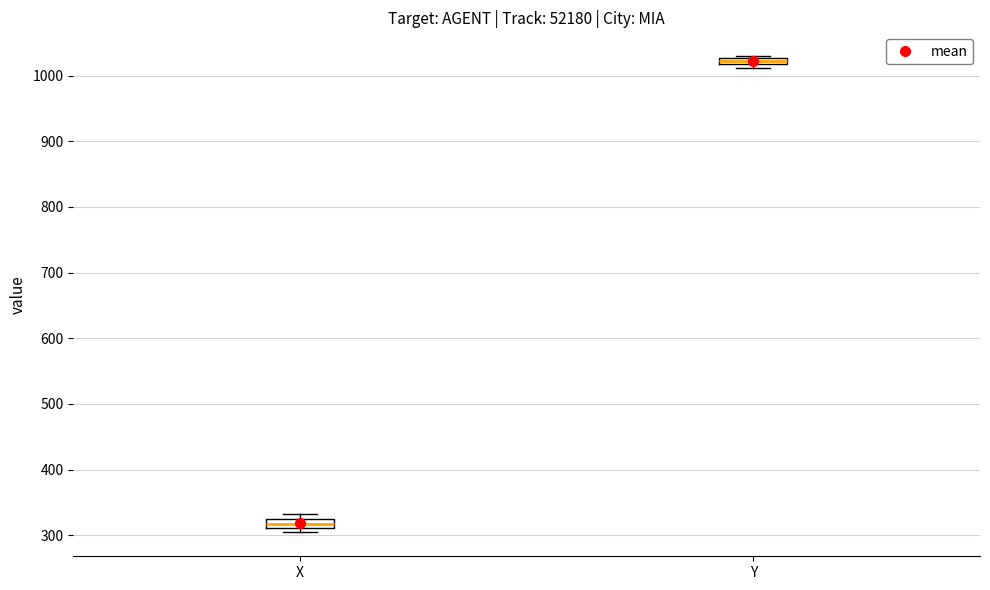

Where is the upper edge of the box for Y on the y-axis? The values are not printed on the chart, so give them approximately, as read against the axis.

1030